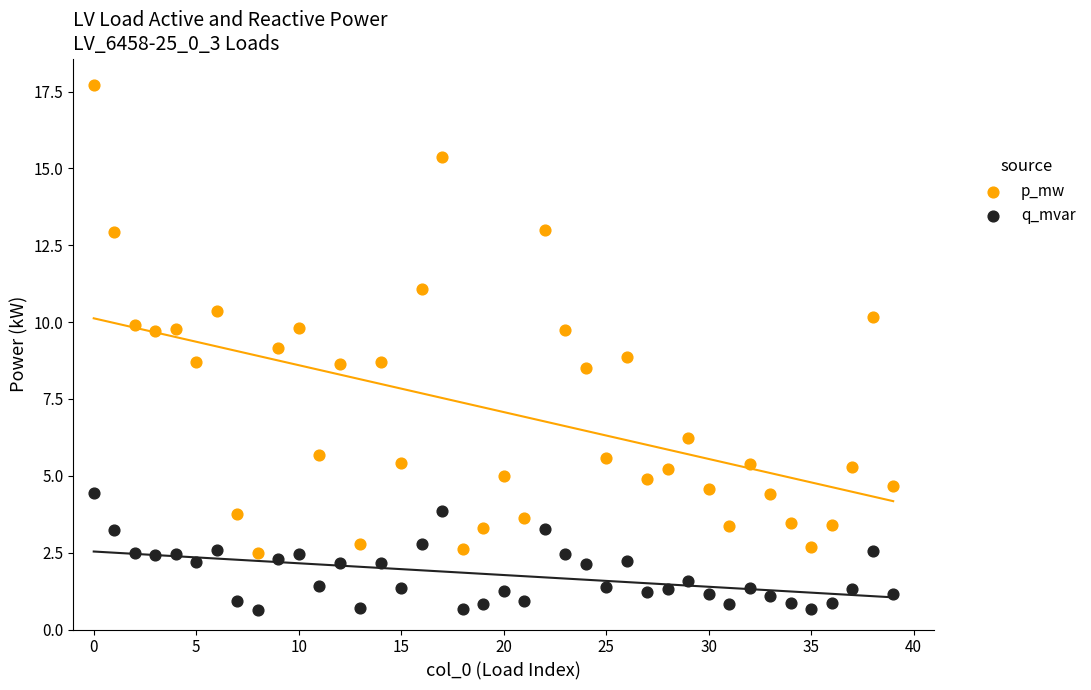

Across all data points, what is the range of Y values (max minus min)?

17.1